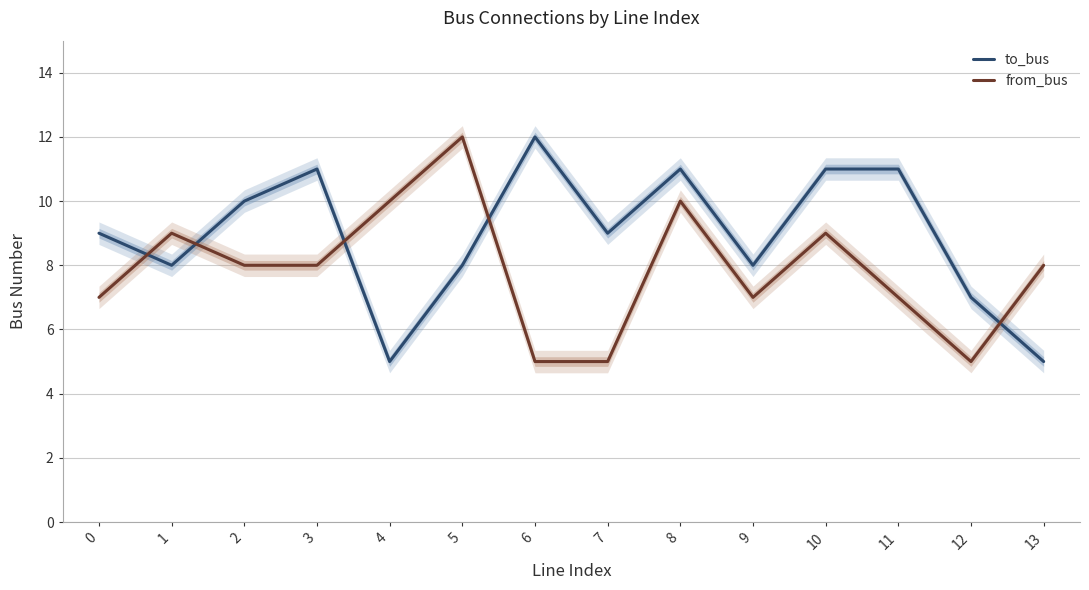

What is the value of the from_bus point at the 3rd from the left?

8